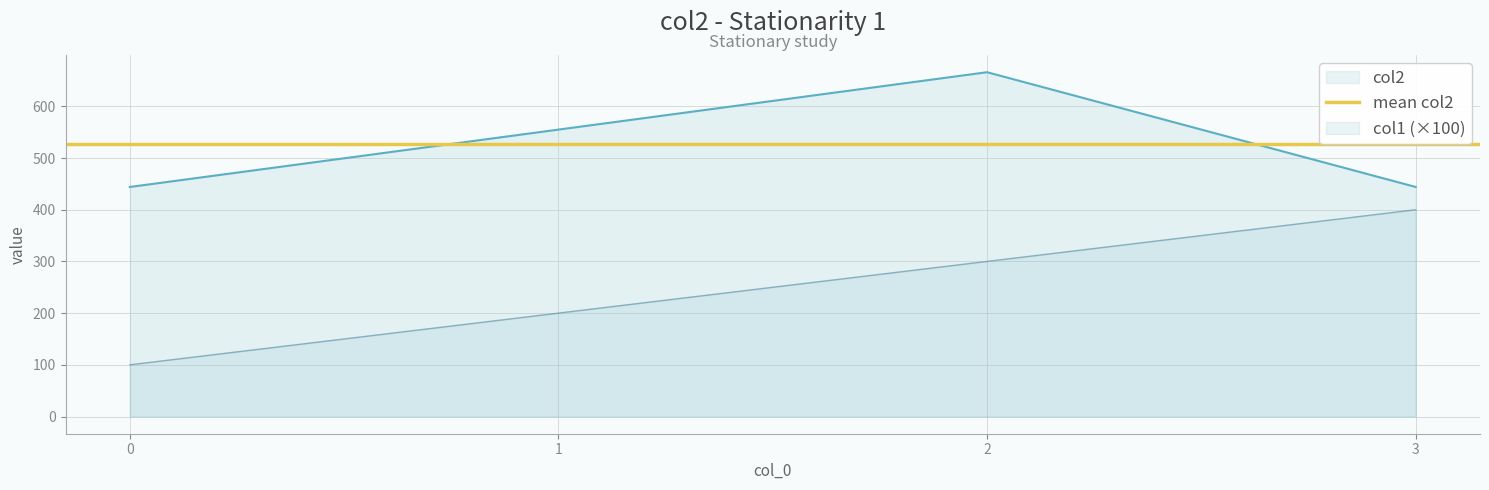

At which label is col1 closest to 250?

1